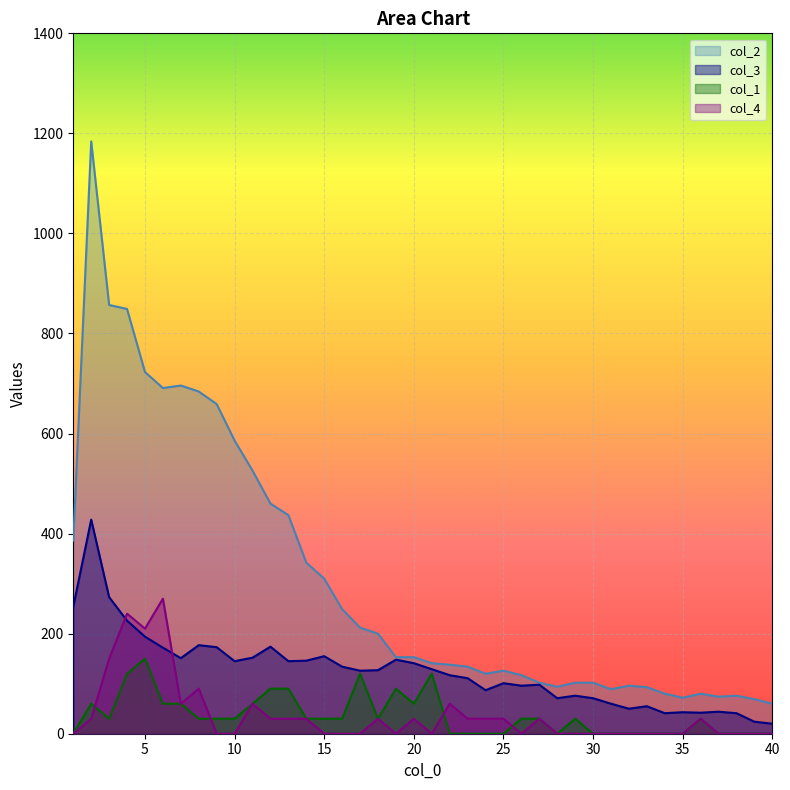

What is the difference between the maximum and minimum values in the col_2 series?

1124